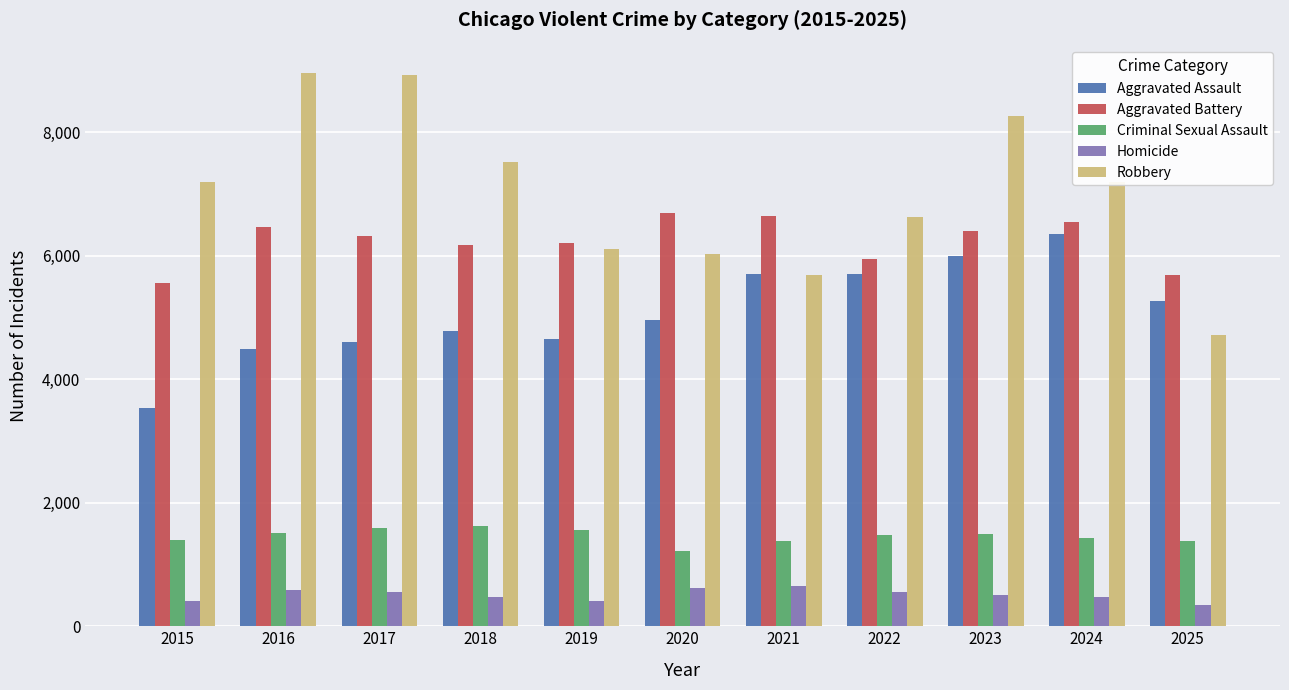

At which category is the sum across all series the highest?

2023